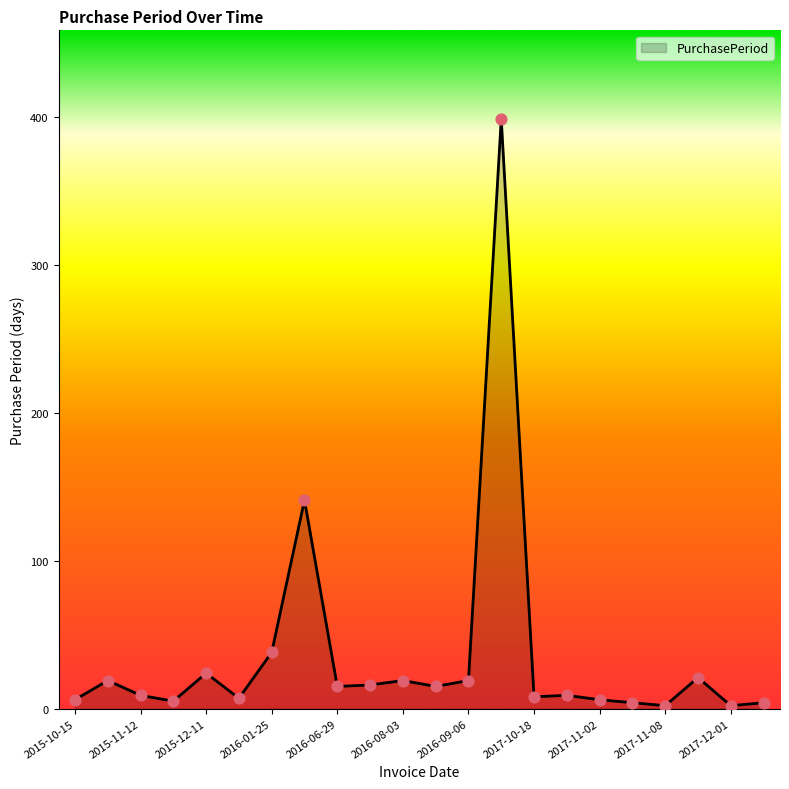

What is the maximum value shown in the chart?

399